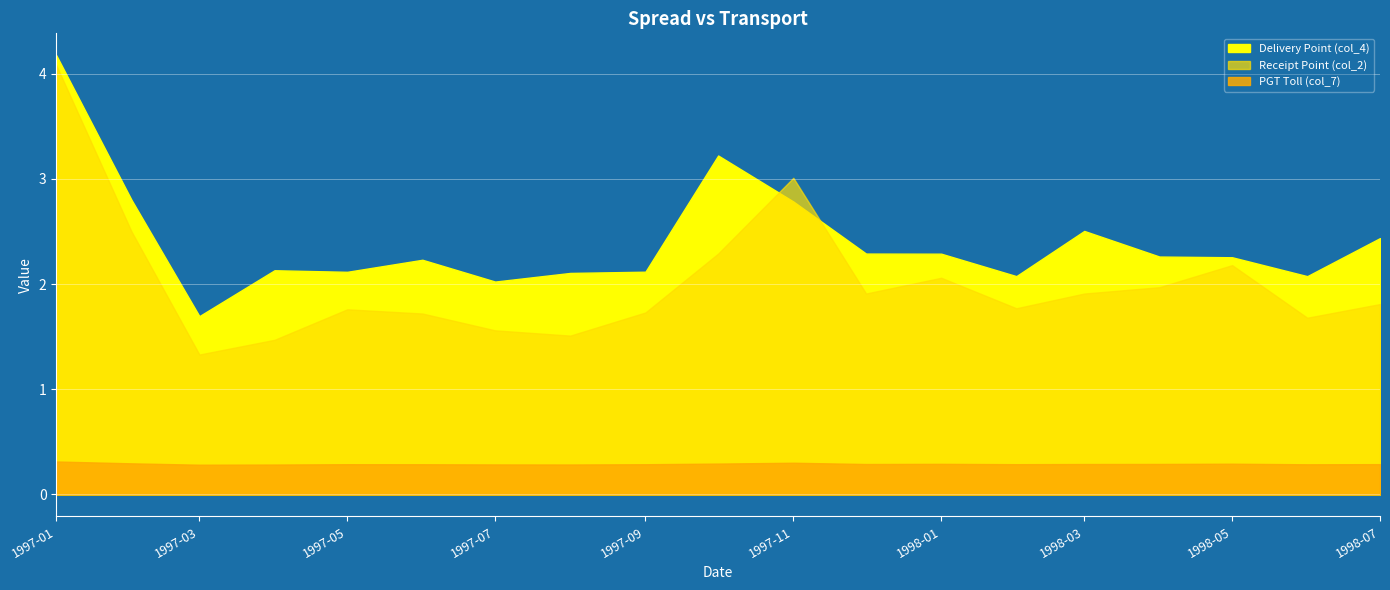

How many interior local valleys does the Delivery Point (col_4) series have?

5